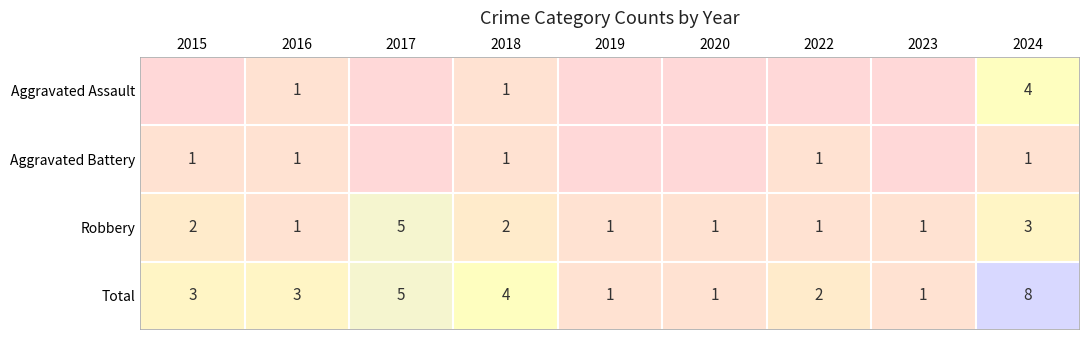

What is the difference between the second highest and second lowest values in the Robbery series?

2